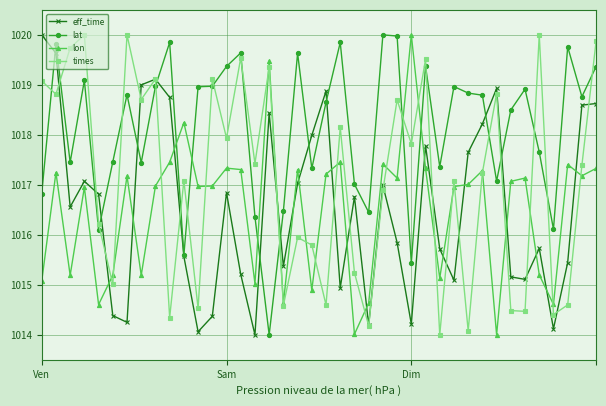

What is the minimum value shown in the chart?

1014.0